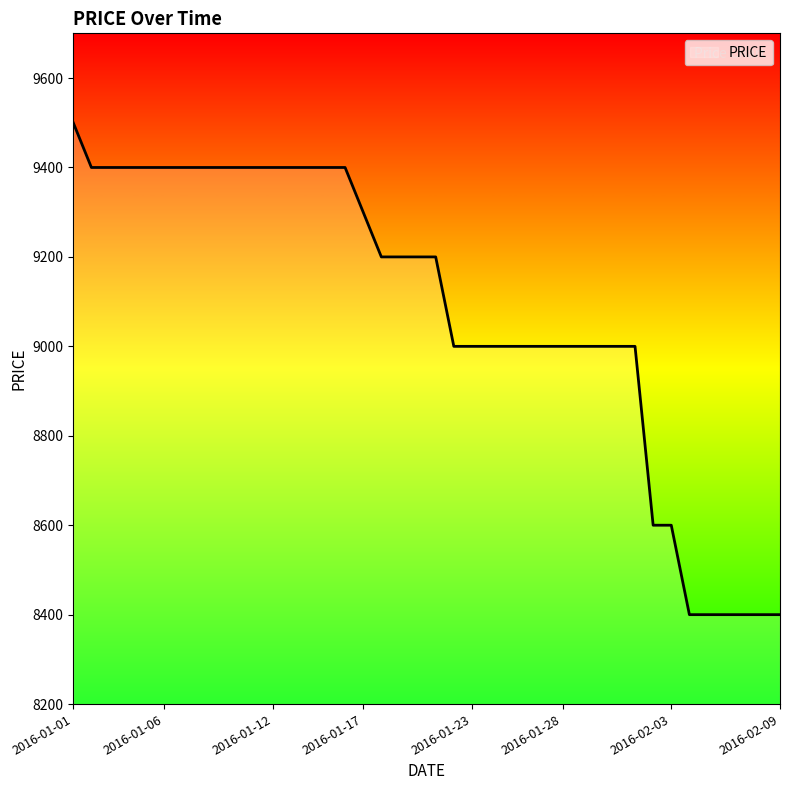

What is the minimum value shown in the chart?

8400